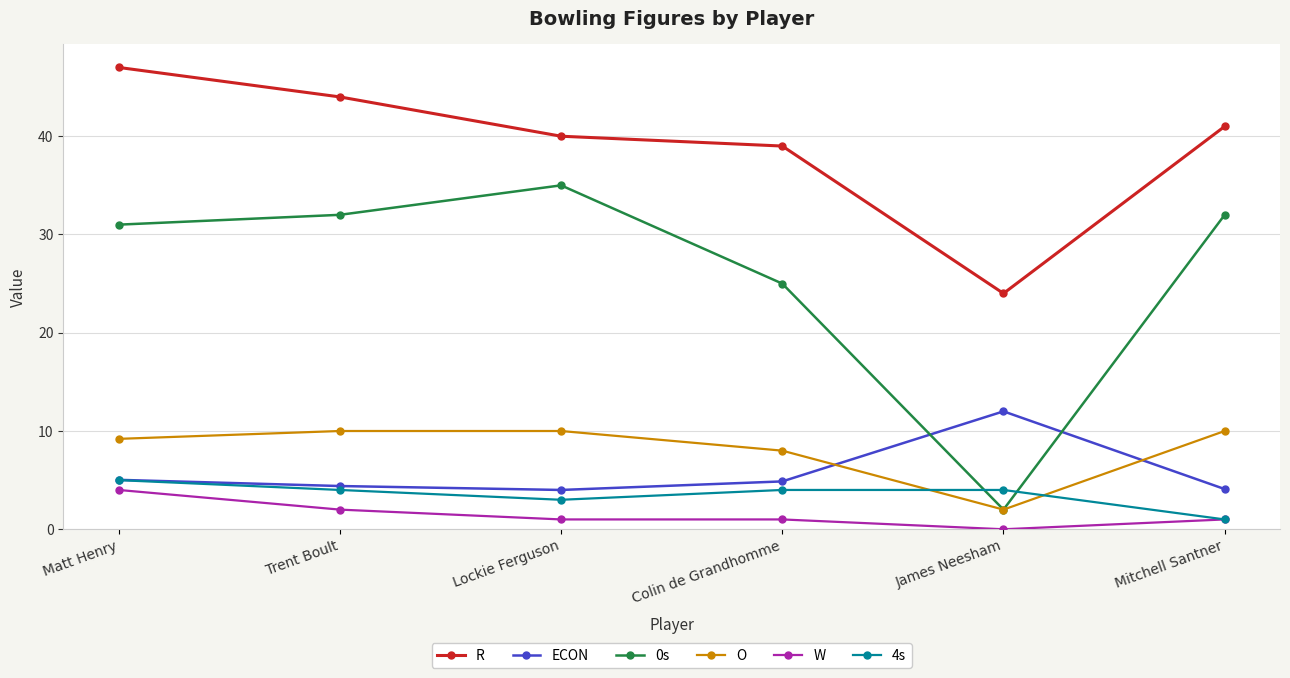

True or false: W and R intersect in this chart.

False